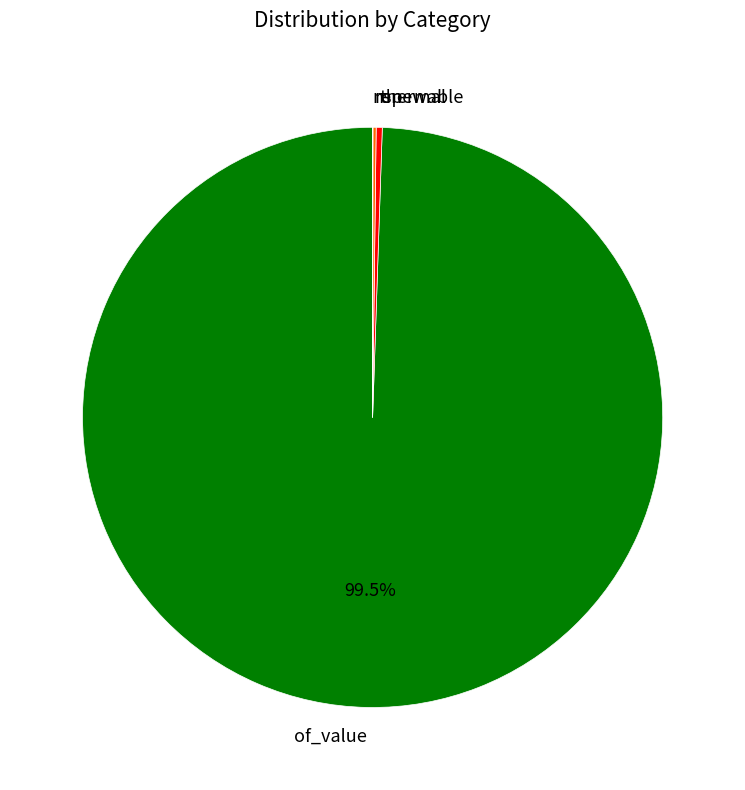

Does any single category account for the majority?

Yes